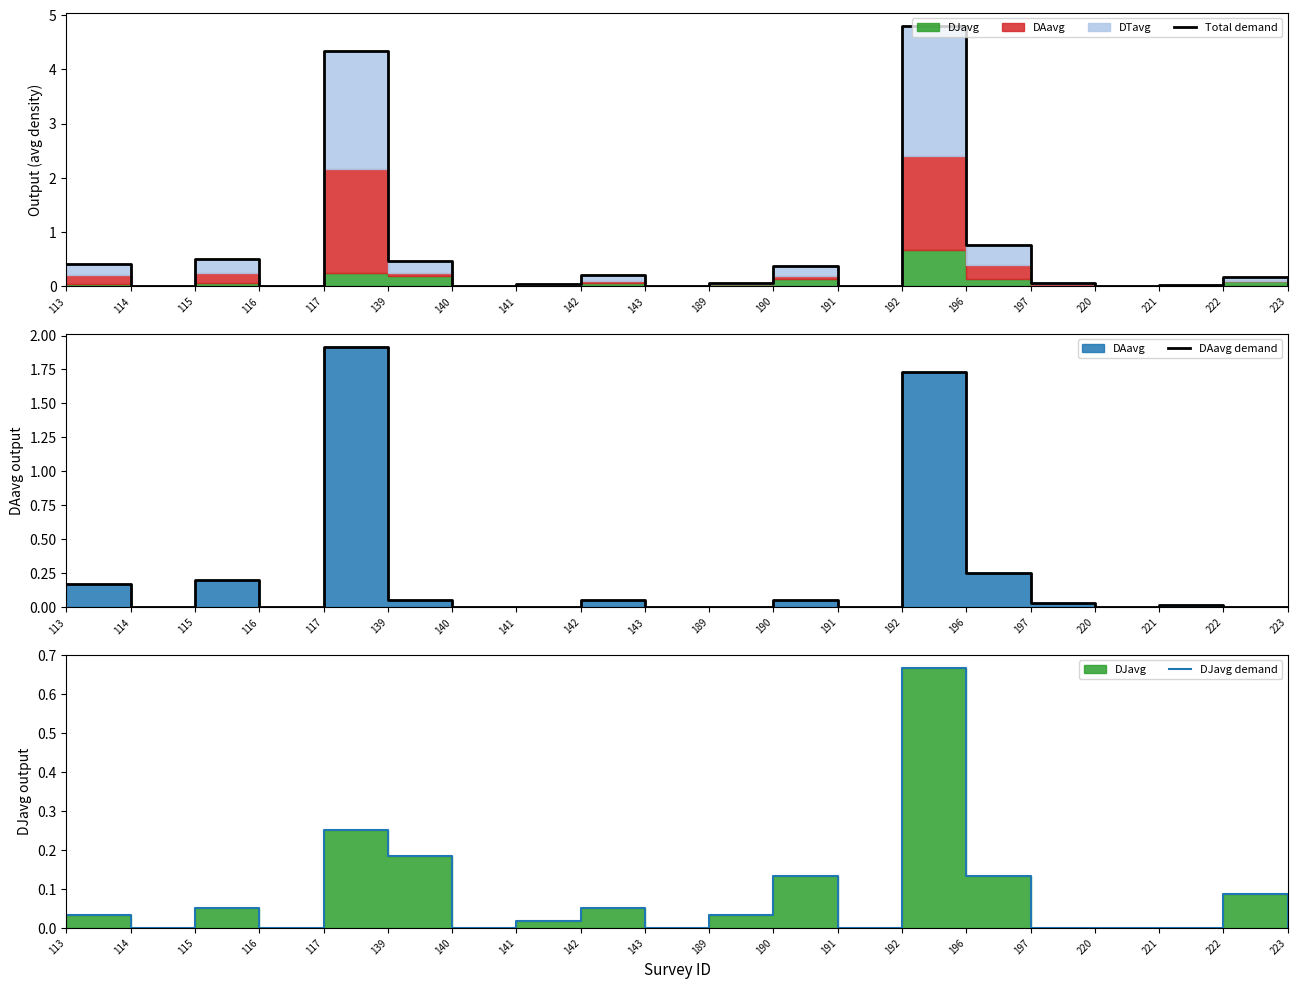

List the labels in order of DAavg demand value, smallest first.

114, 116, 140, 141, 143, 189, 191, 220, 222, 223, 221, 197, 139, 142, 190, 113, 115, 196, 192, 117